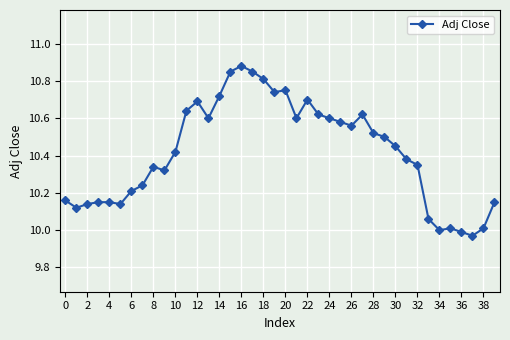

What is the sum of all values?

416.6